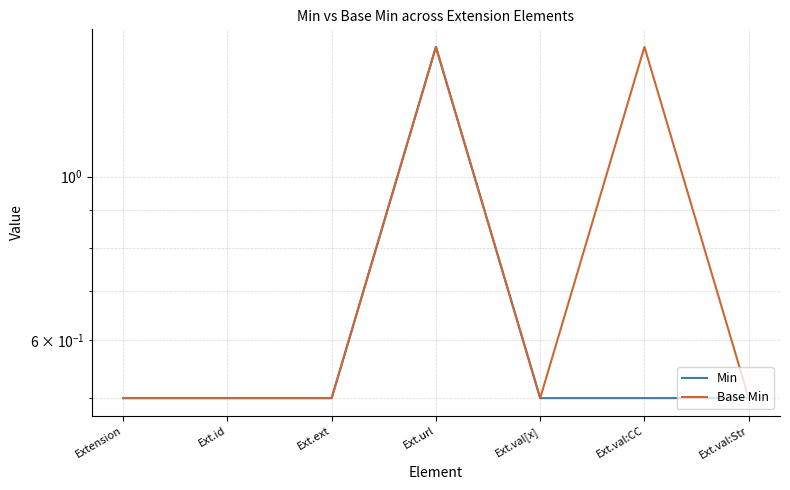

How many interior local valleys does the Base Min series have?

1